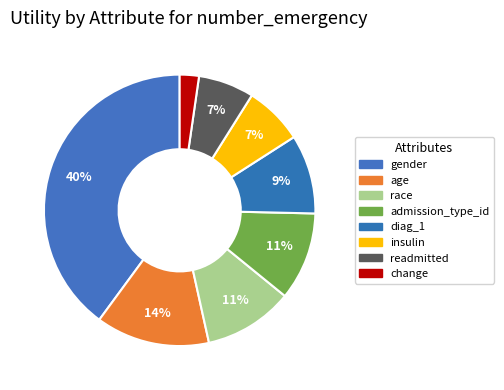

How many slices are in this pie chart?

8